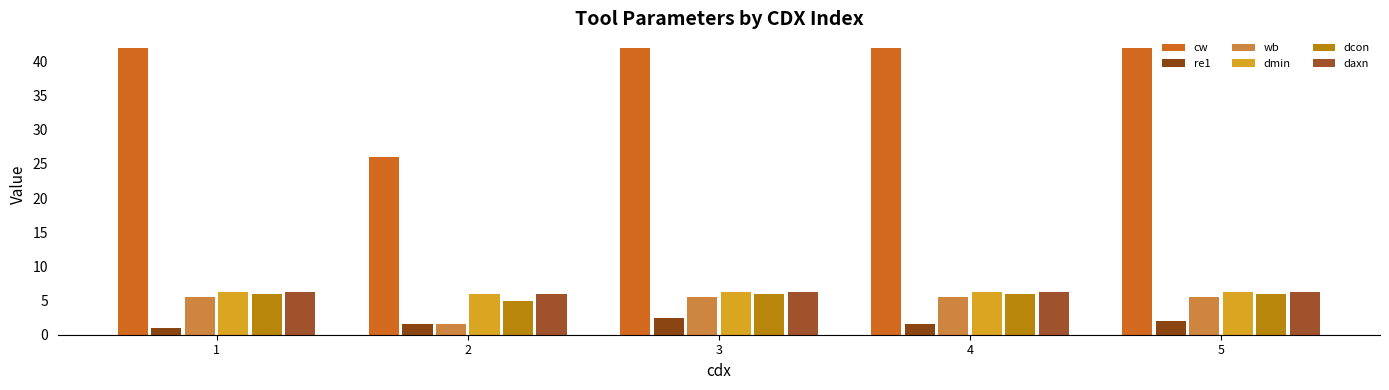

What is the sum of the re1 values at 2 and 3?

4.1